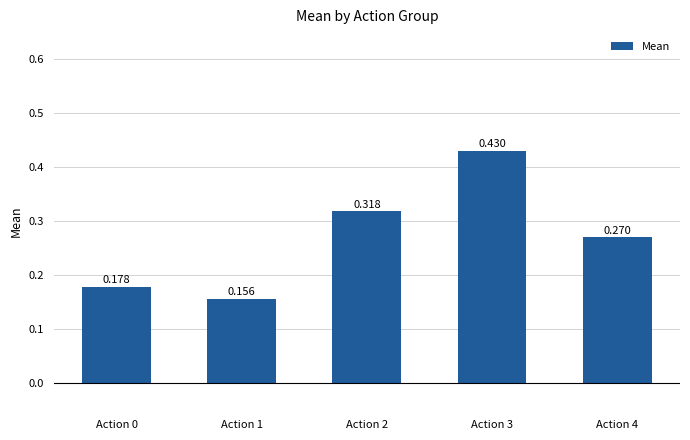

True or false: the data shows 0.1 at Action 3.

False